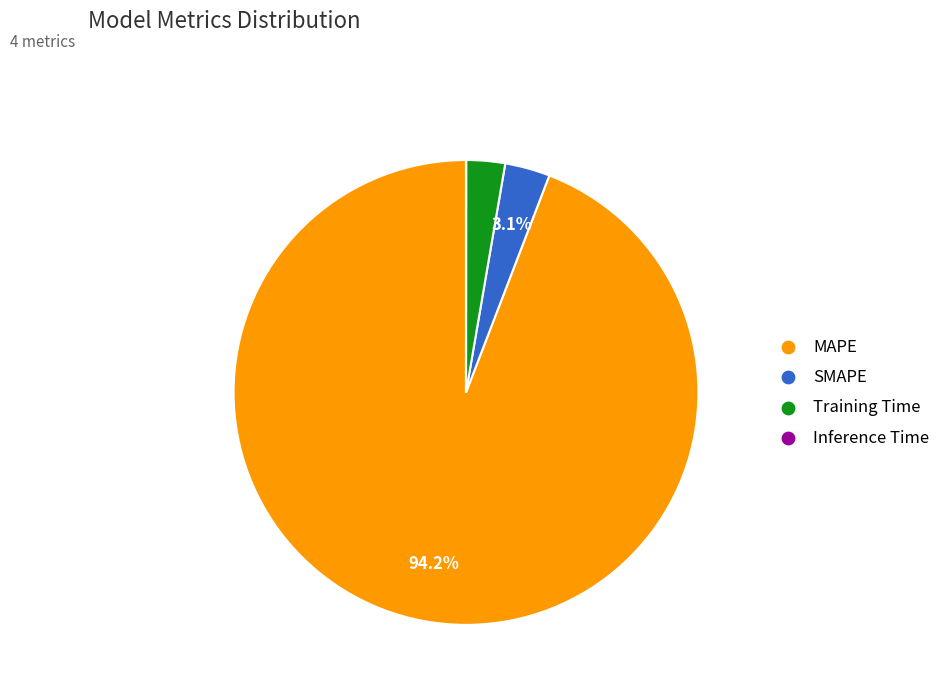

Which category accounts for the majority?

MAPE